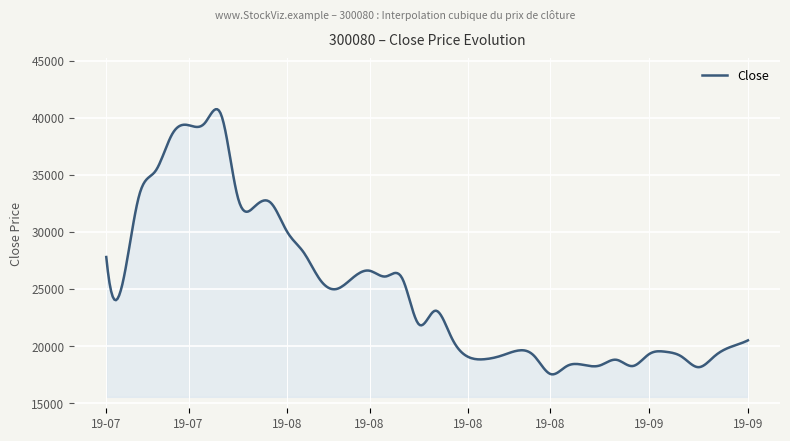

What is the greatest value displayed?

40745.8